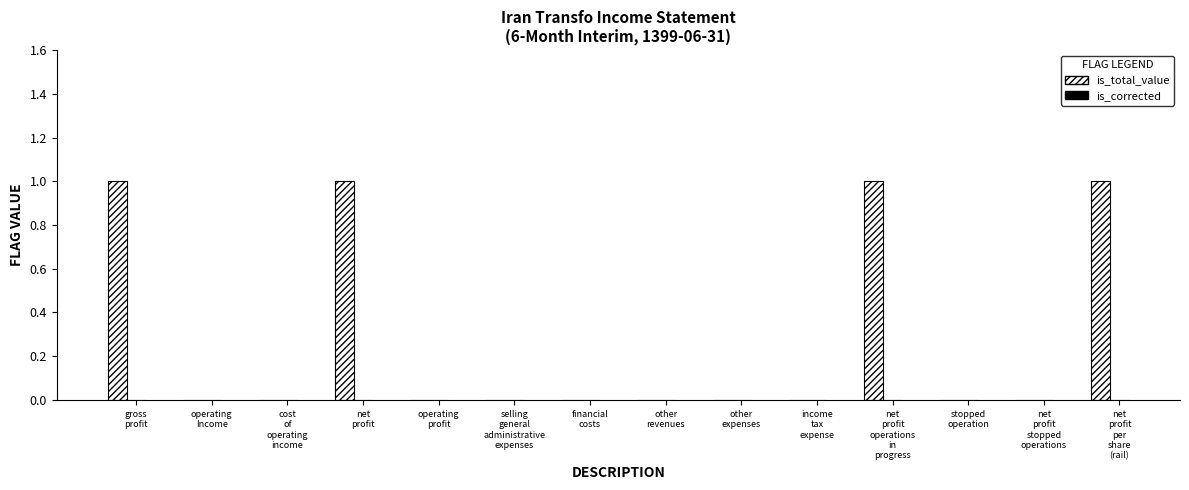

How many data points does each series have?

14